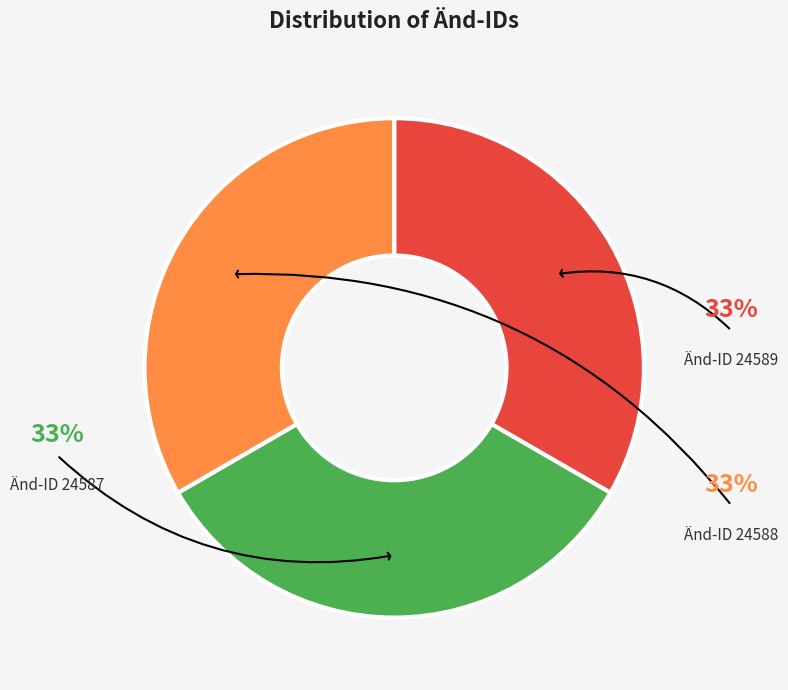

Is there any slice that represents more than half of the pie?

No